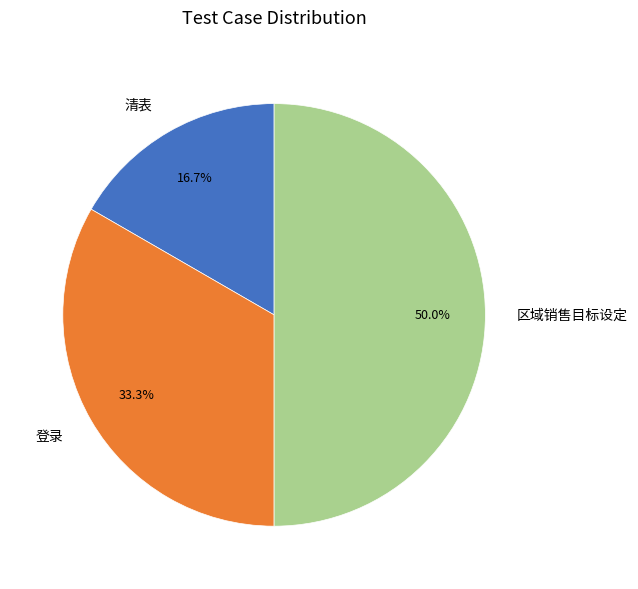

To the nearest percent, what is the combined percentage of 清表 and 区域销售目标设定?

67%